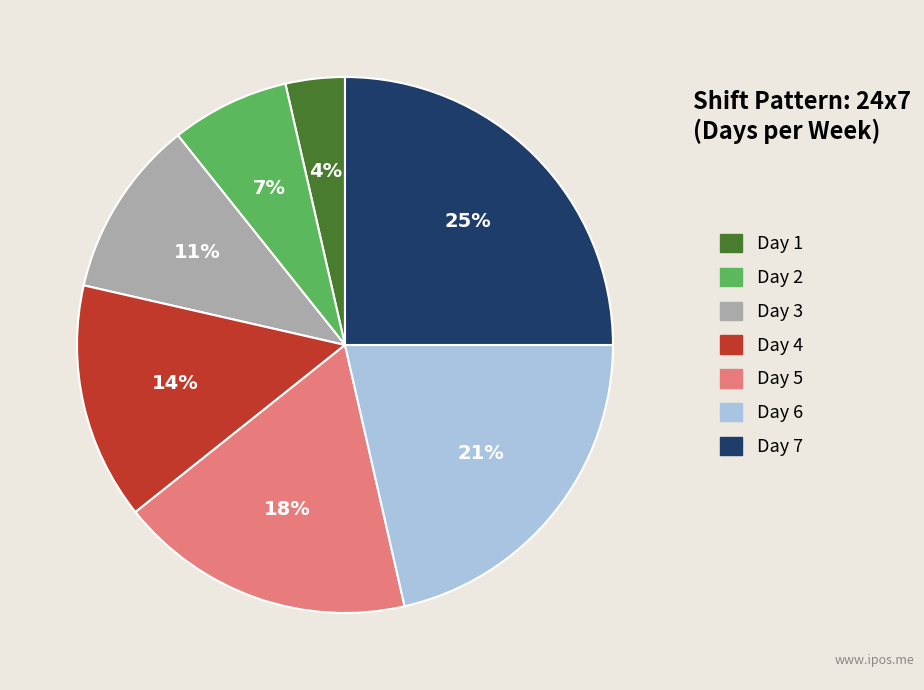

To the nearest percent, what percentage of the pie is Day 6?

21%